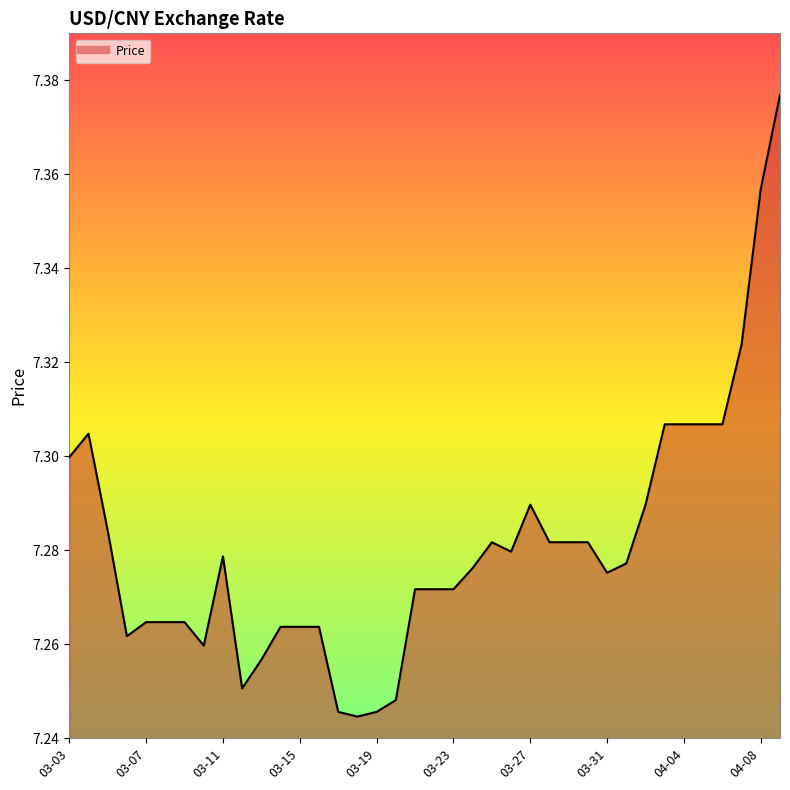

What is the sum of all values?

276.7